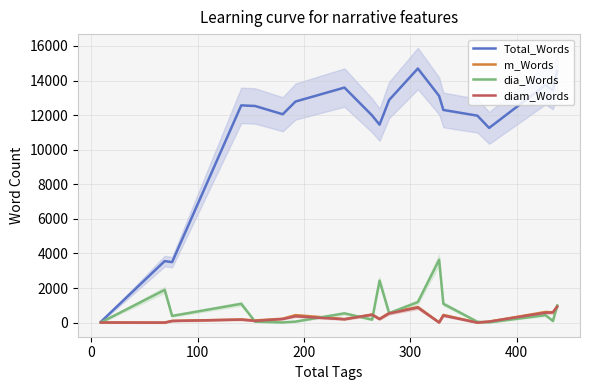

What is the difference between the maximum and minimum values in the dia_Words series?

3620